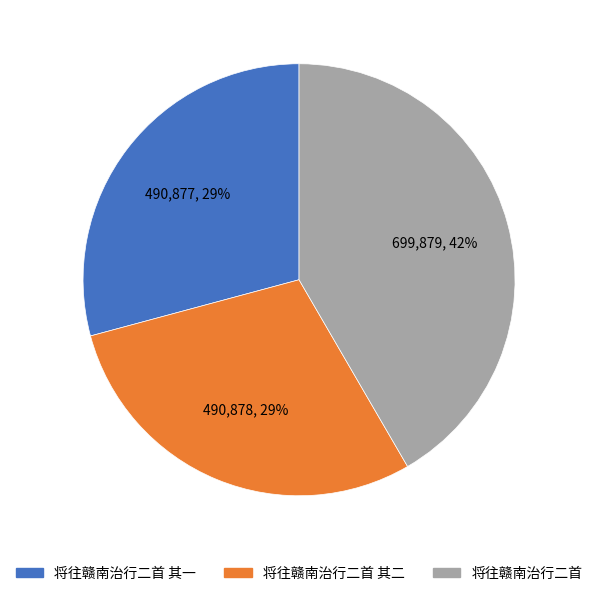

The 将往赣南治行二首 其二 slice represents 40% of the pie. True or false?

False